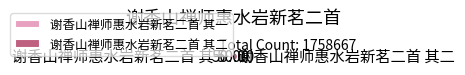

Approximately how many times larger is the value at 谢香山禅师惠水岩新茗二首 其二 compared to 谢香山禅师惠水岩新茗二首 其一?

1.0